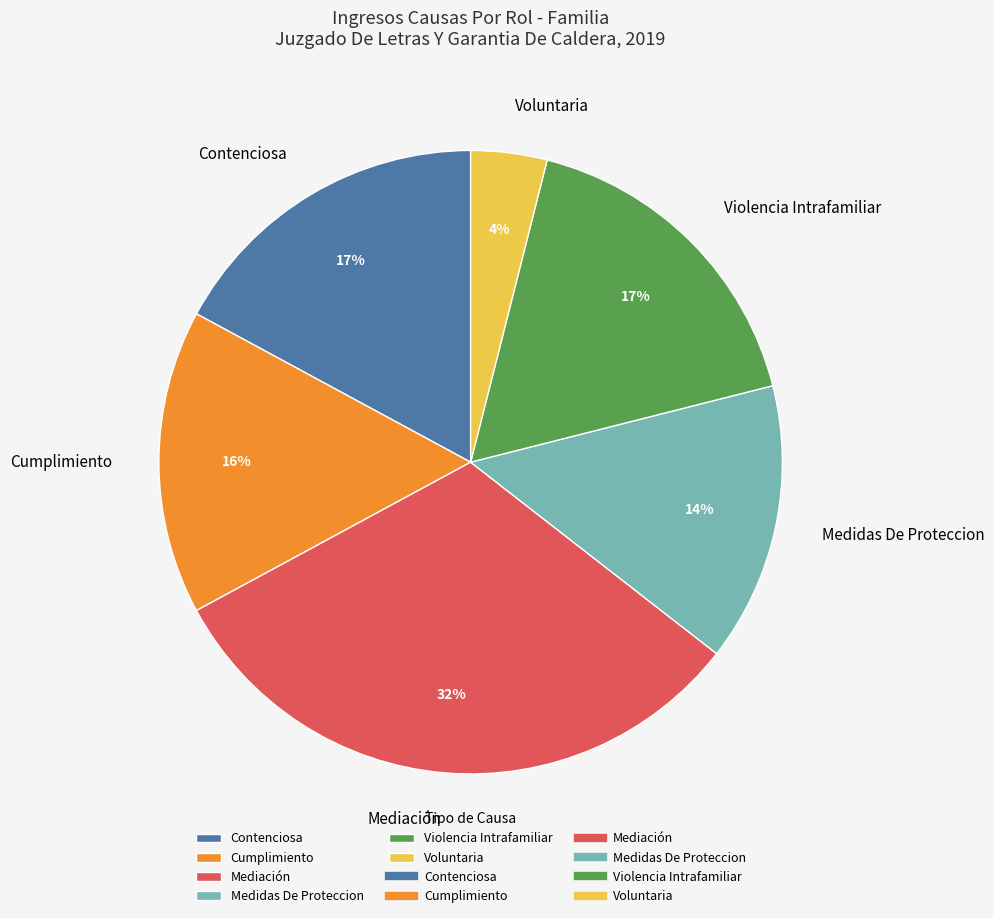

Which slice is the largest?

Mediación